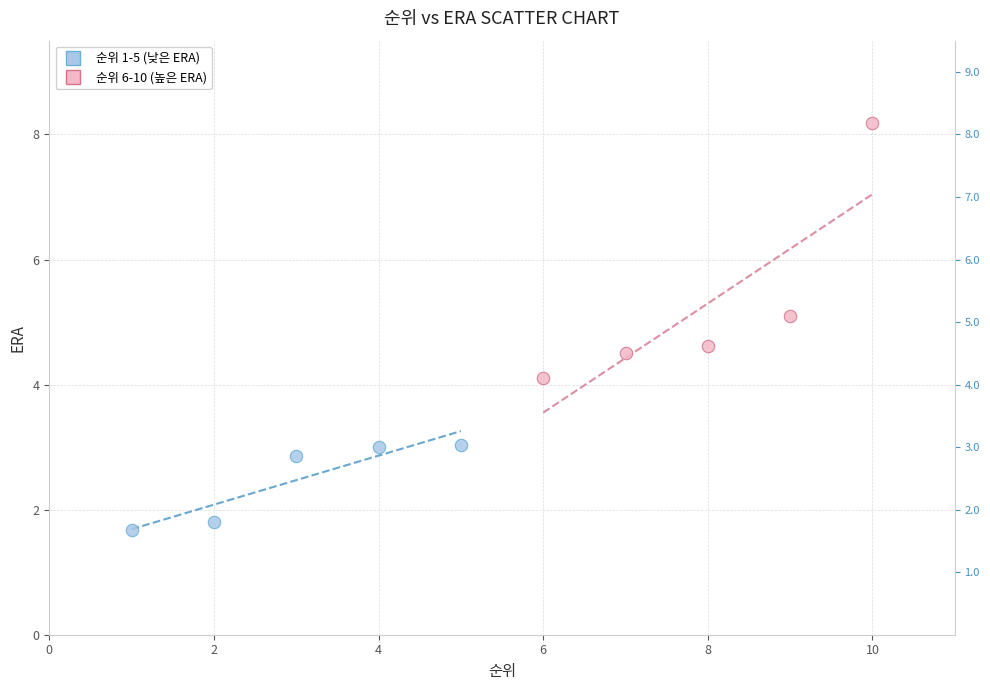

Which series has the widest spread of Y values?

순위 6-10 (높은 ERA)